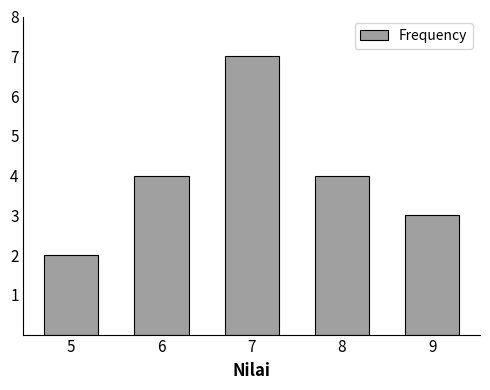

Reading left to right, transcribe all the data shown in this chart.

5=2	6=4	7=7	8=4	9=3